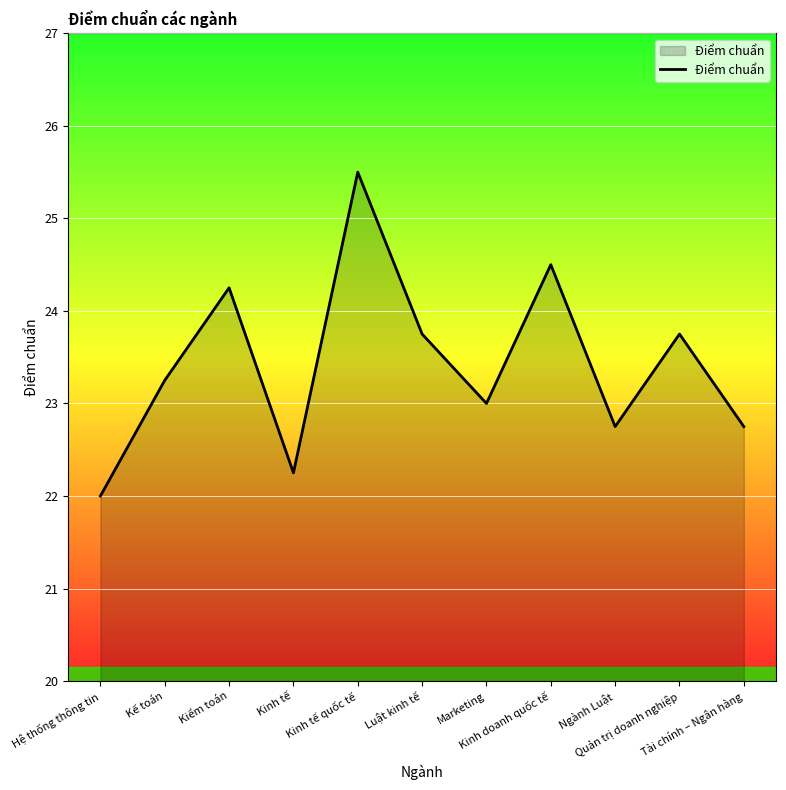

What is the maximum value shown in the chart?

25.5